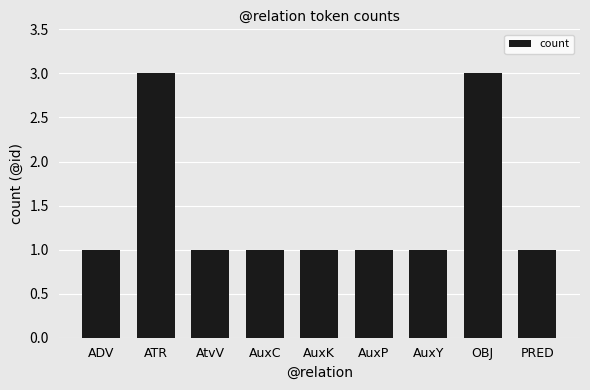

What is the minimum value shown in the chart?

1